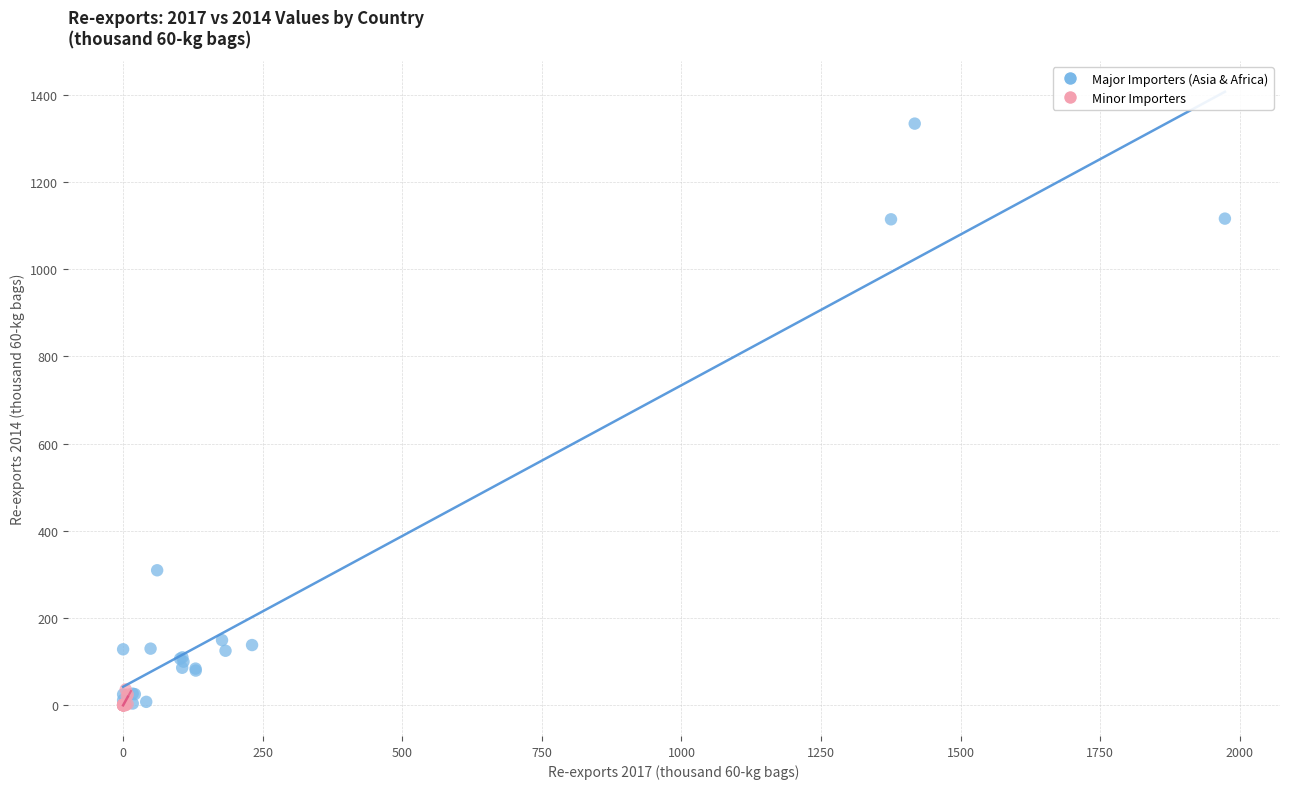

Which series has the widest spread of Y values?

Major Importers (Asia & Africa)